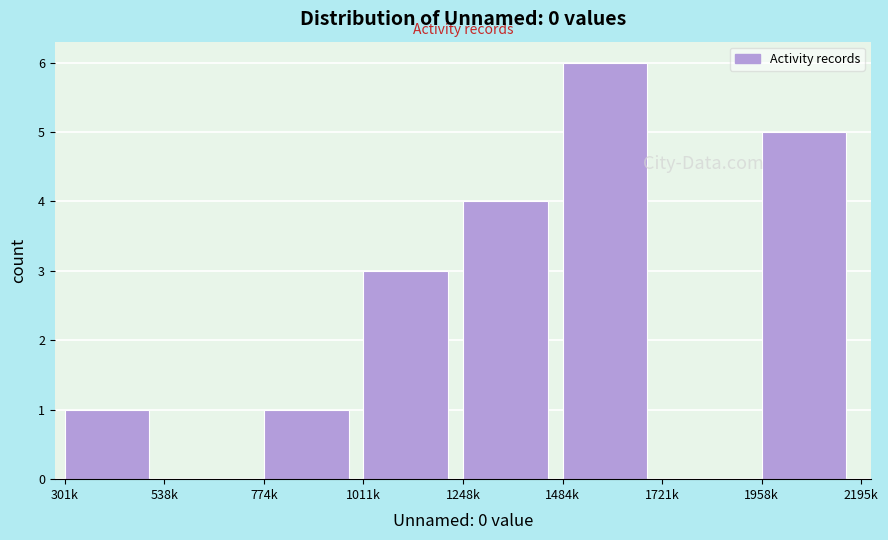

Reading left to right, list all the values displayed in this chart.

301k=1	538k=0	774k=1	1011k=3	1248k=4	1484k=6	1721k=0	1958k=5